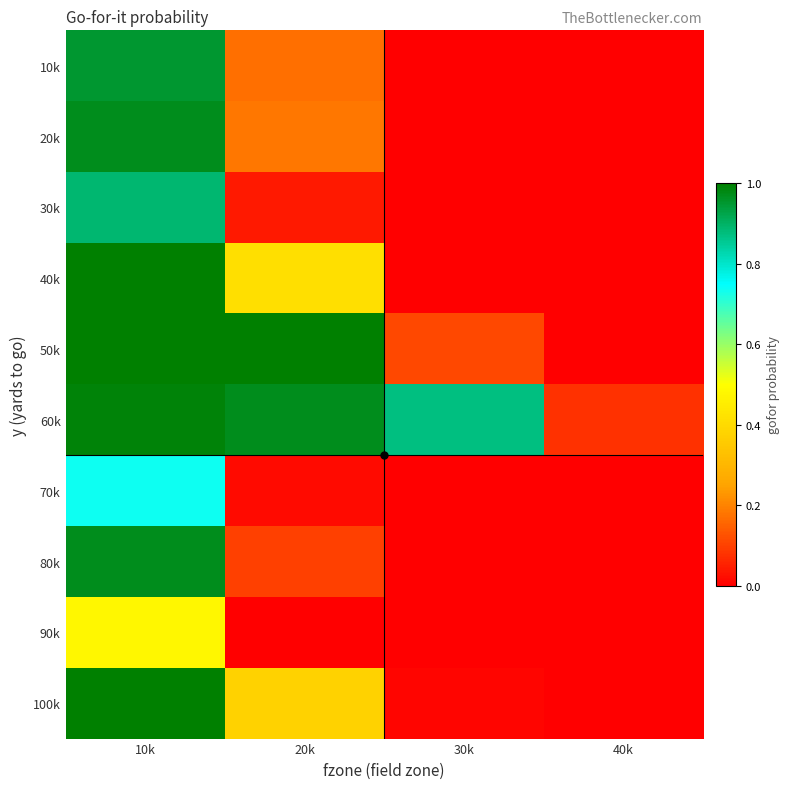

What is the maximum value shown in the chart?

1.0